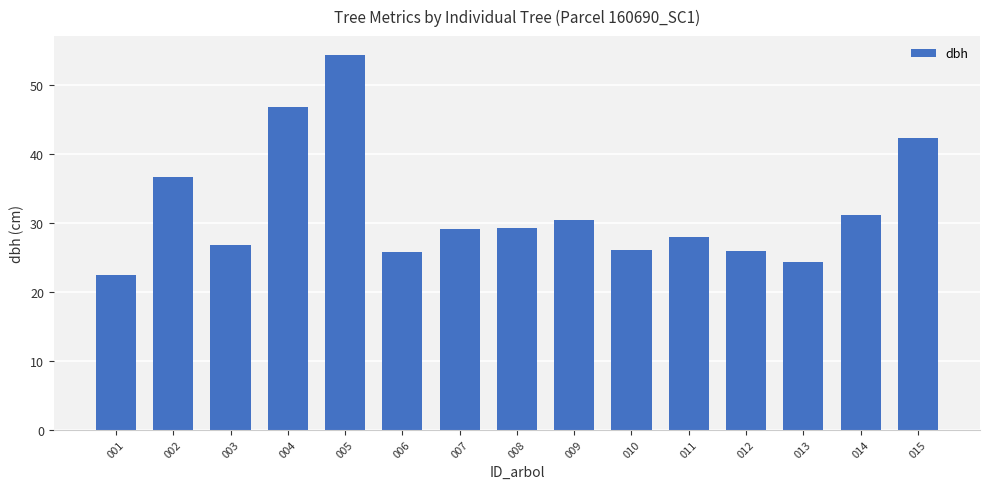

Which category has the highest value across all series?

005